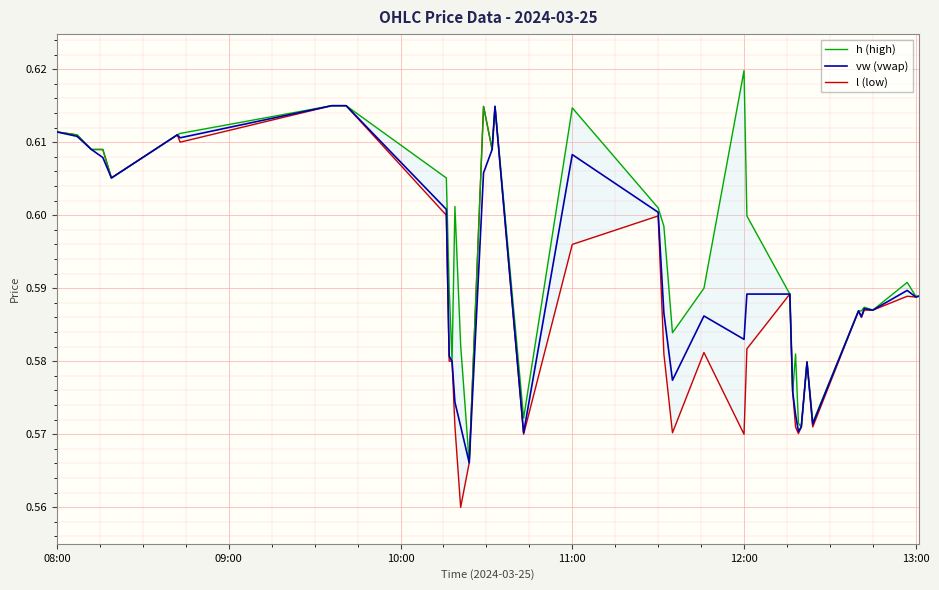

The vw (vwap) series shows 0.8 at 11:00. True or false?

False